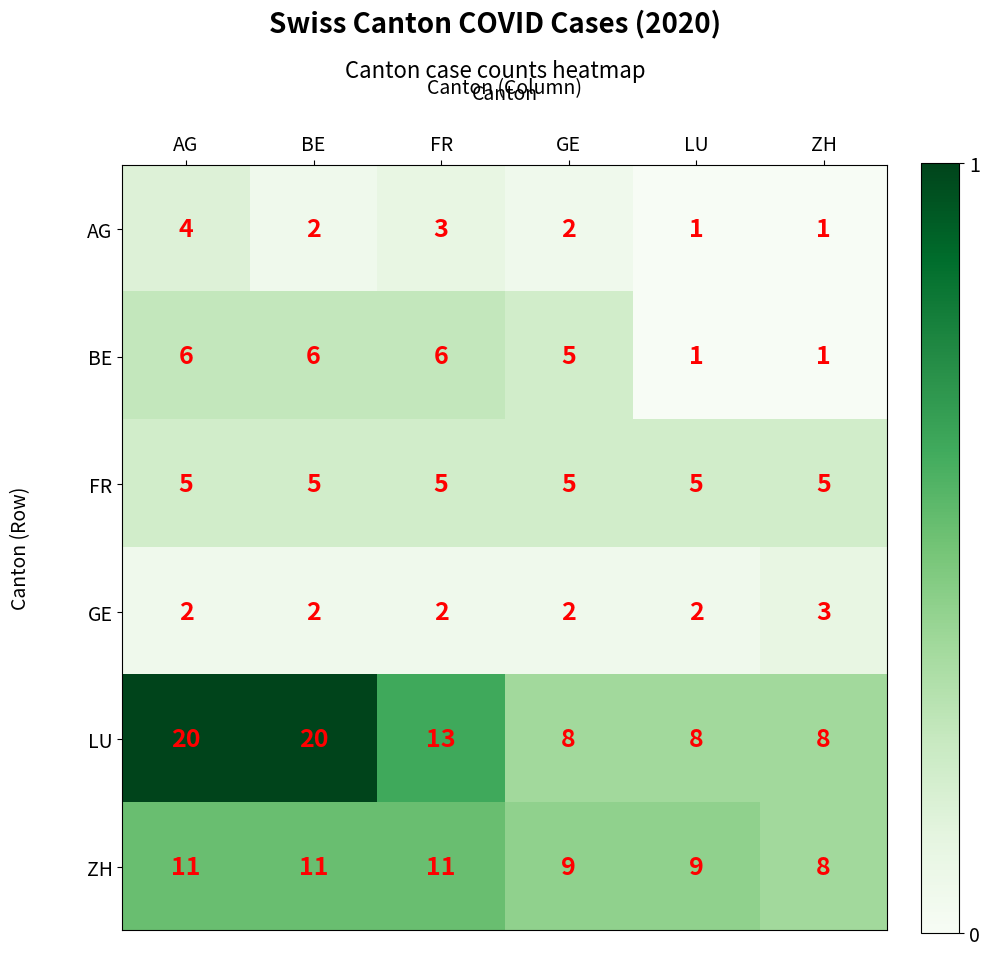

Is it true that GE equals 2 at BE?

True